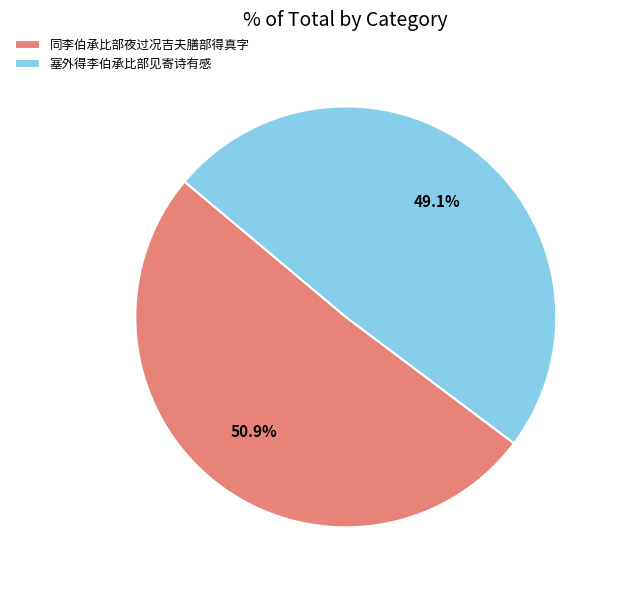

To the nearest percent, what portion does 塞外得李伯承比部见寄诗有感 represent?

49%